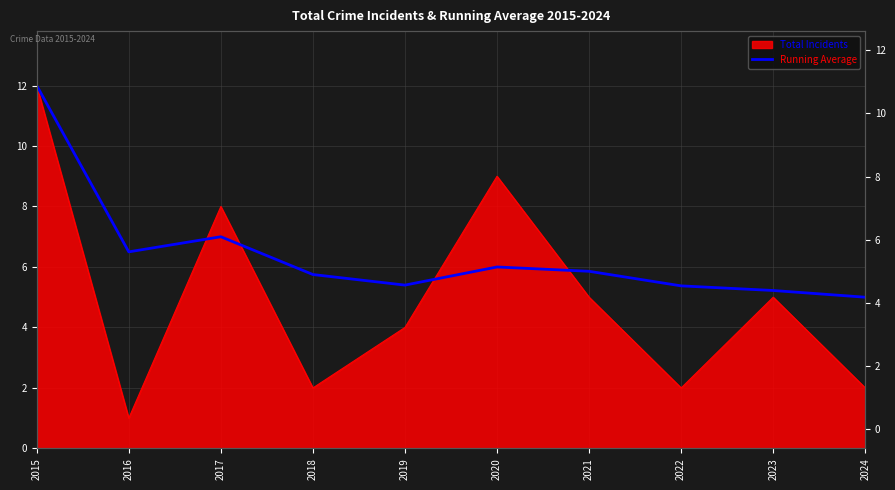

What is the average value?

6.4